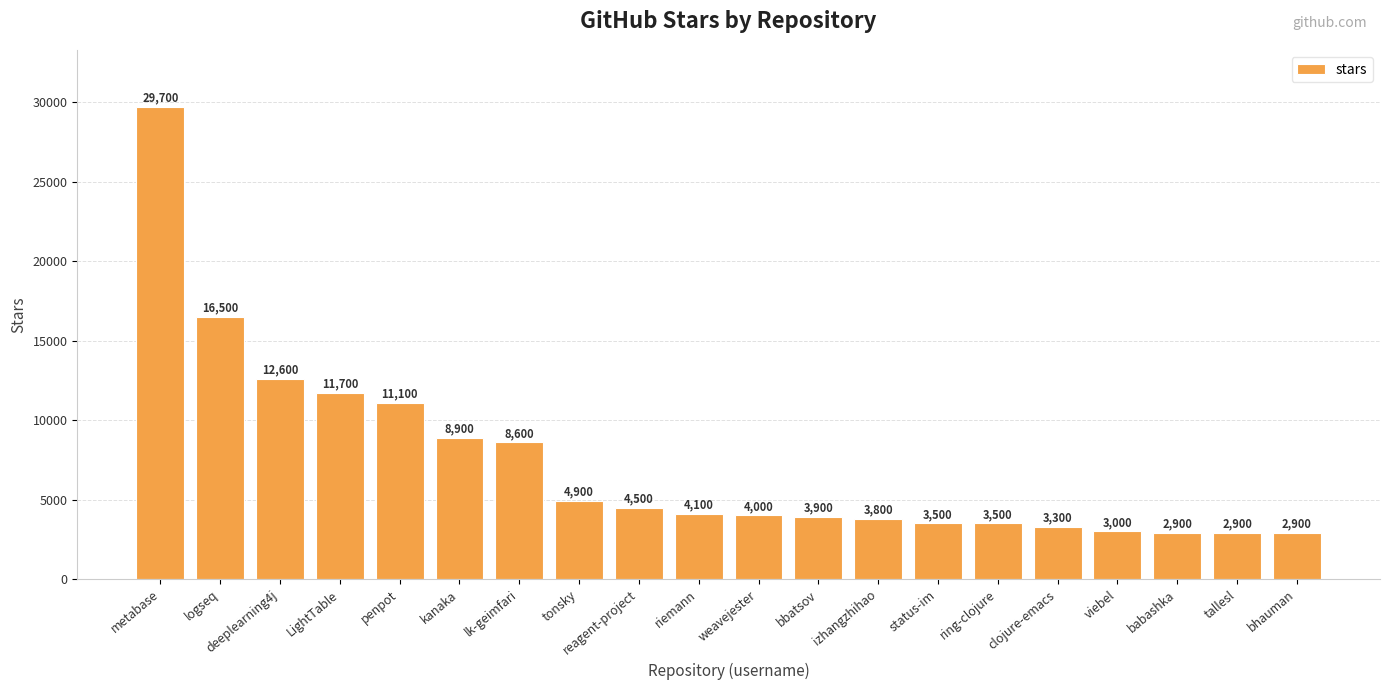

How many data points are less than 4100?

10